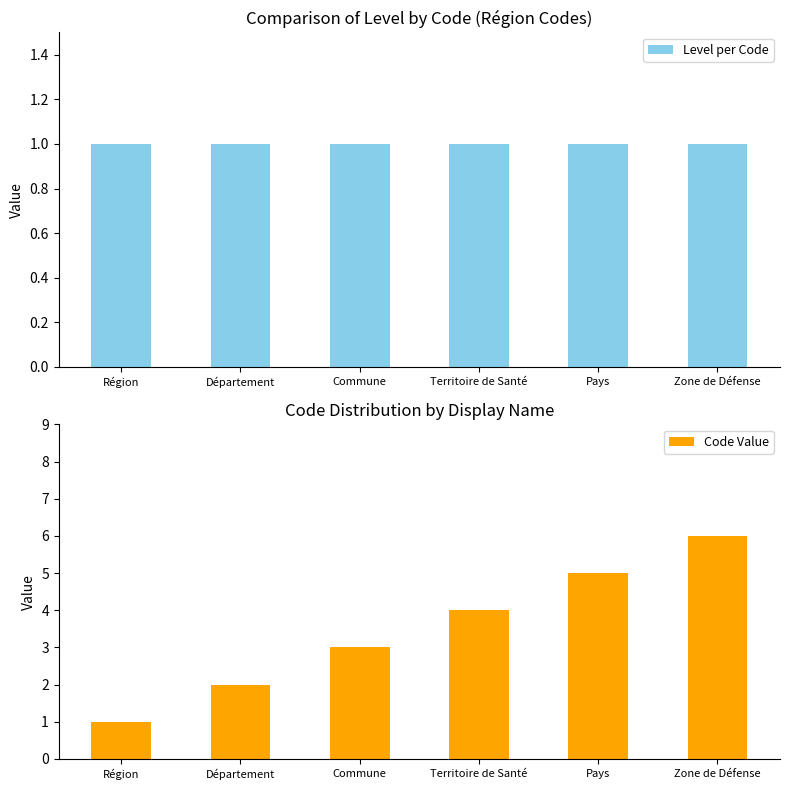

How many values in the Code Value series are below 4?

3